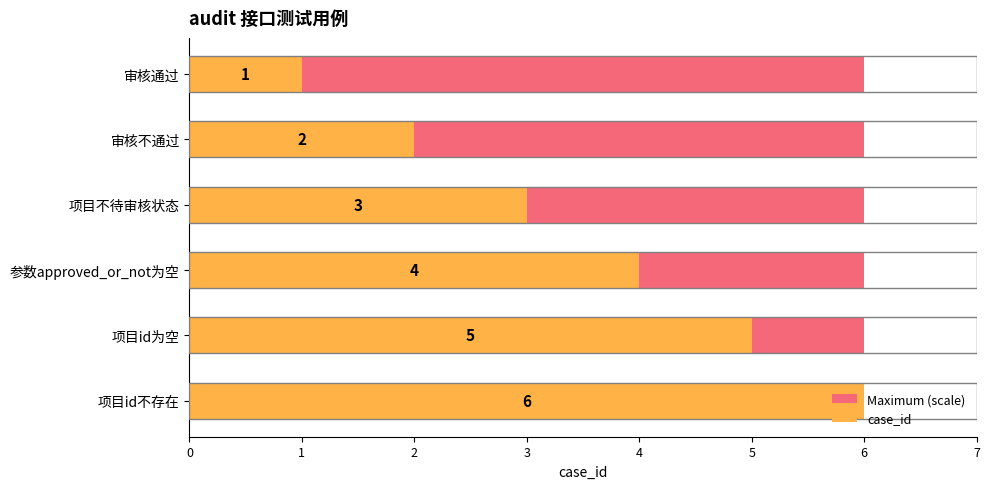

What are all the series names shown in the legend?

Maximum (scale), case_id